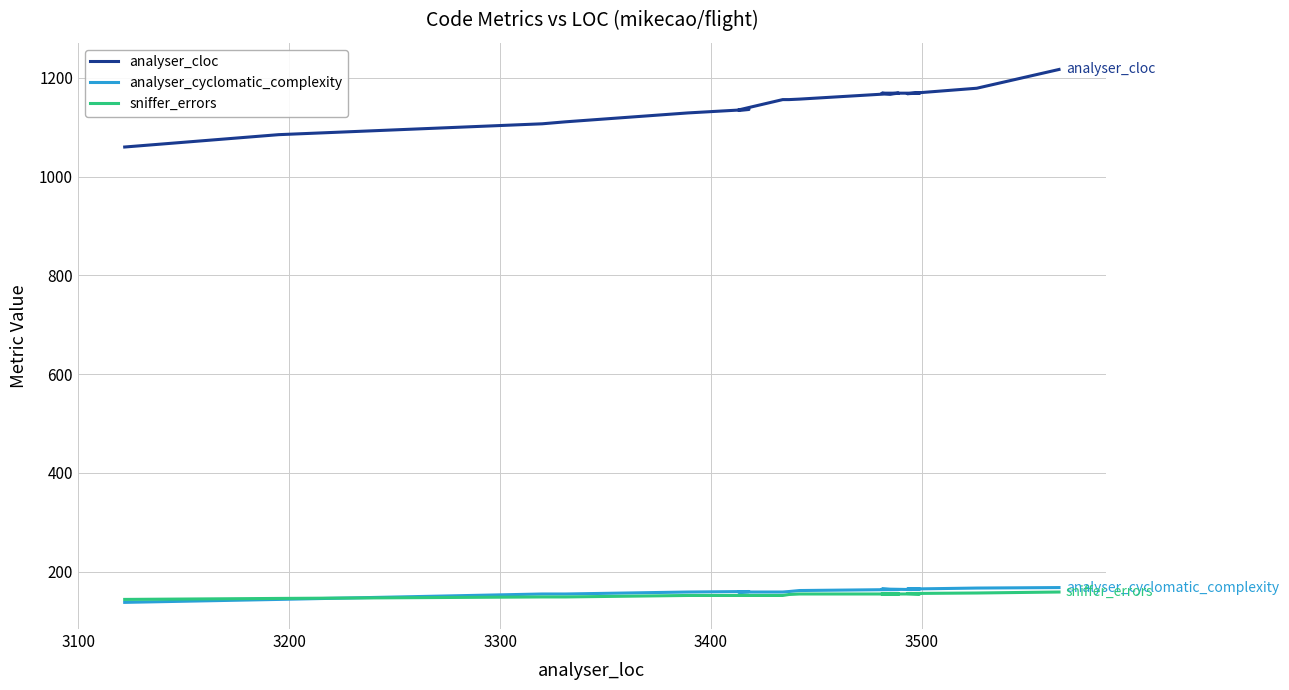

Is it true that analyser_cloc equals 1895 at 8?

False